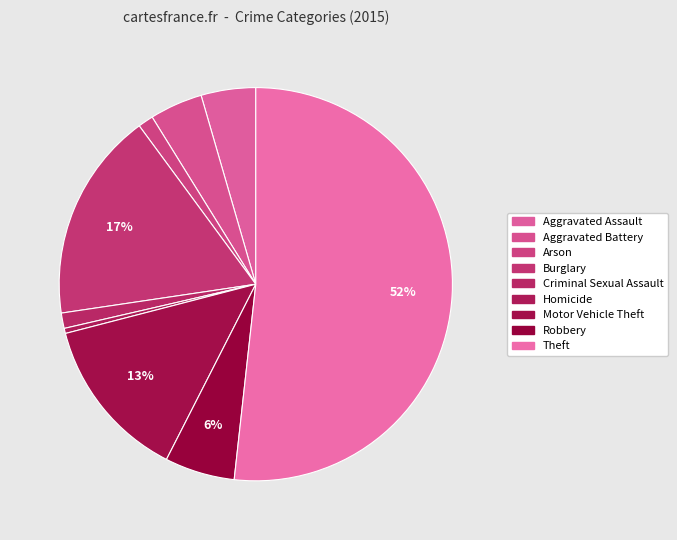

Is it true that Burglary is 11% of the pie?

False